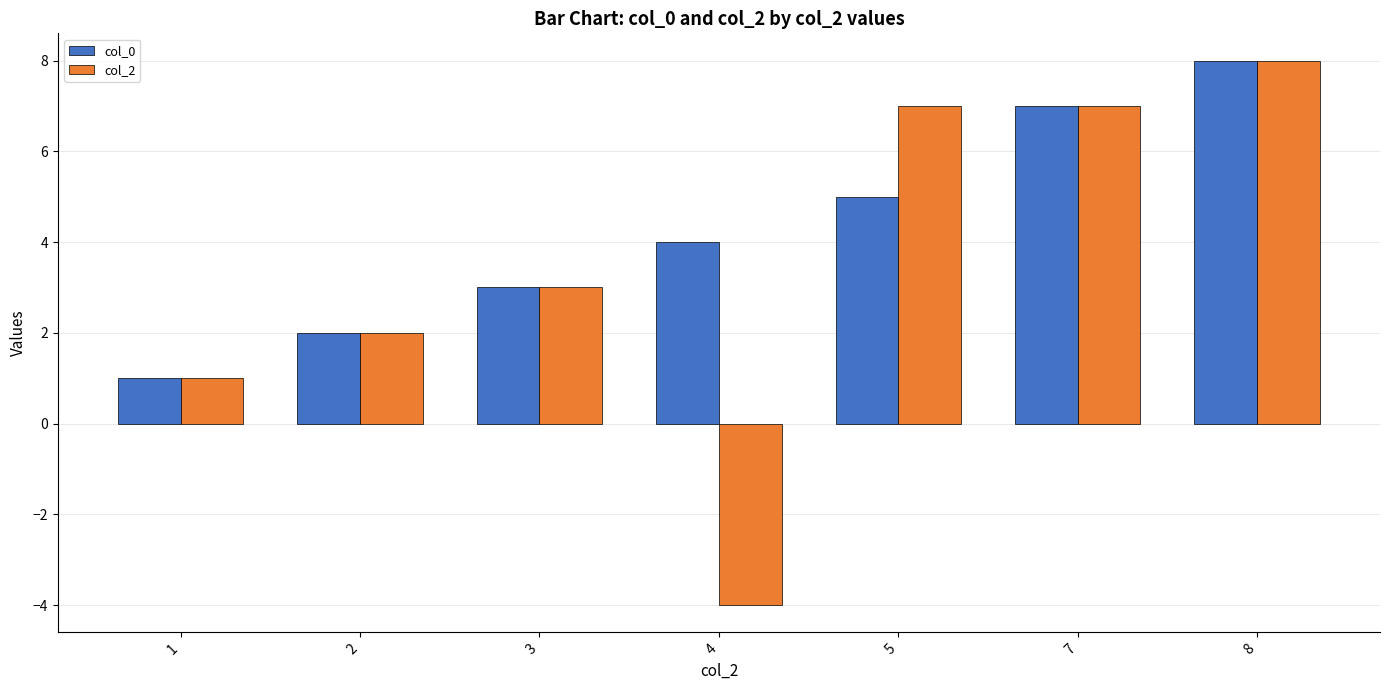

What is the total value across all series at 1?

2